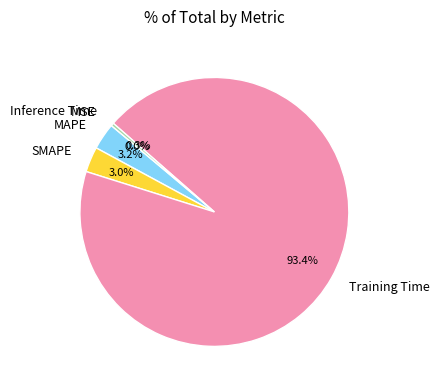

Which slice is the largest?

Training Time